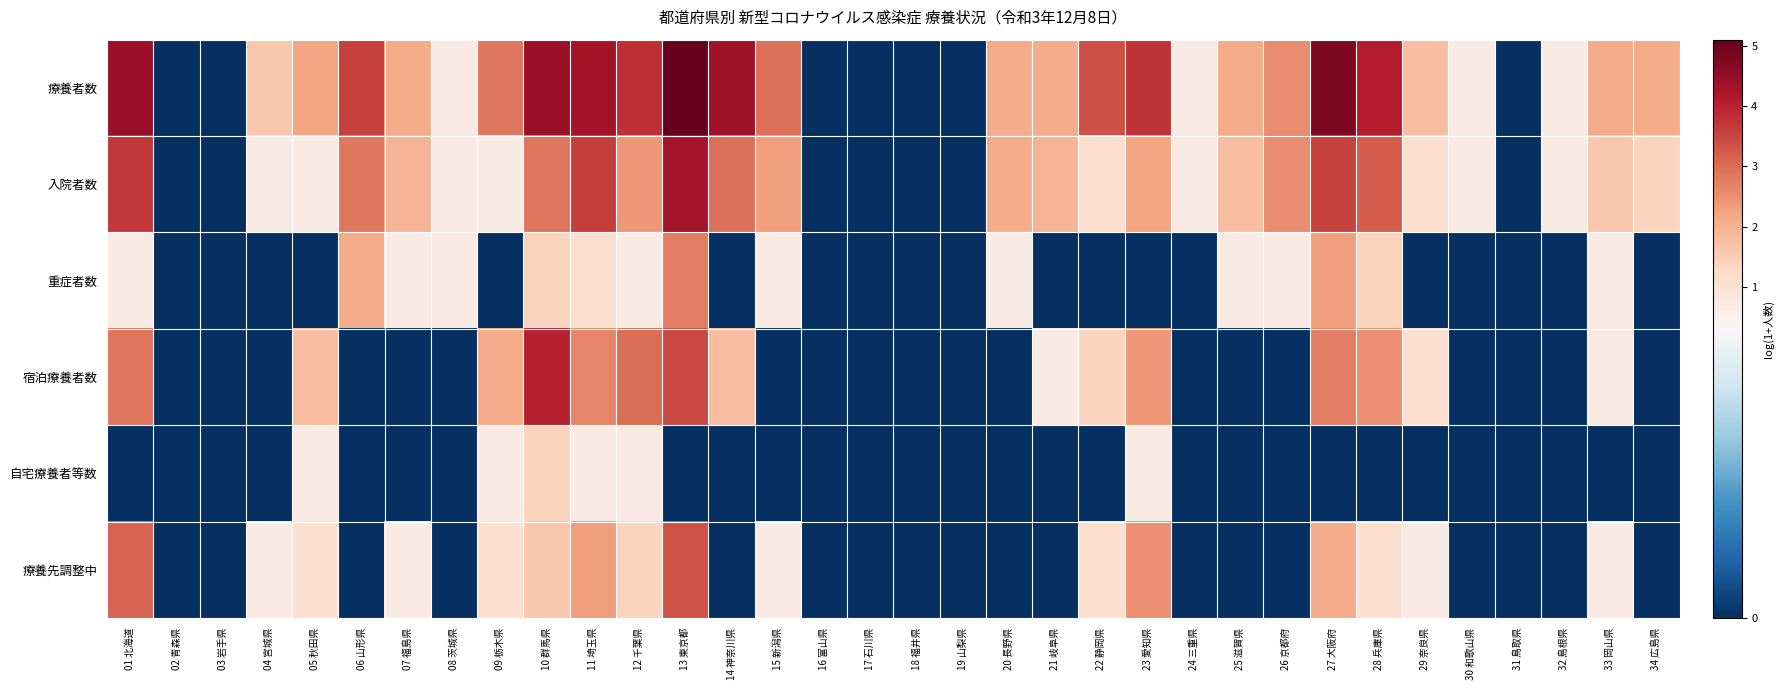

At how many categories does at least one series exceed 0?

27